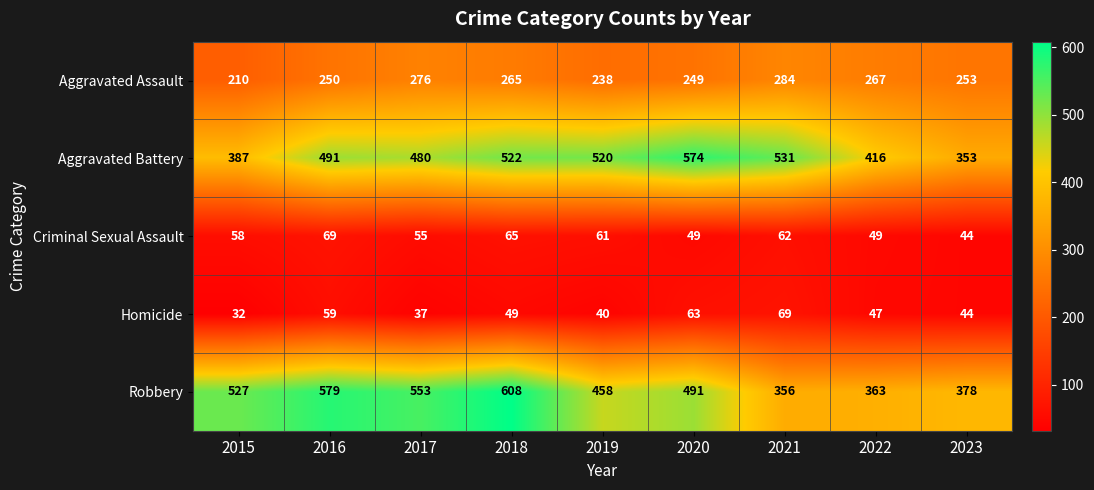

The Aggravated Battery series shows 531 at 2021. True or false?

True